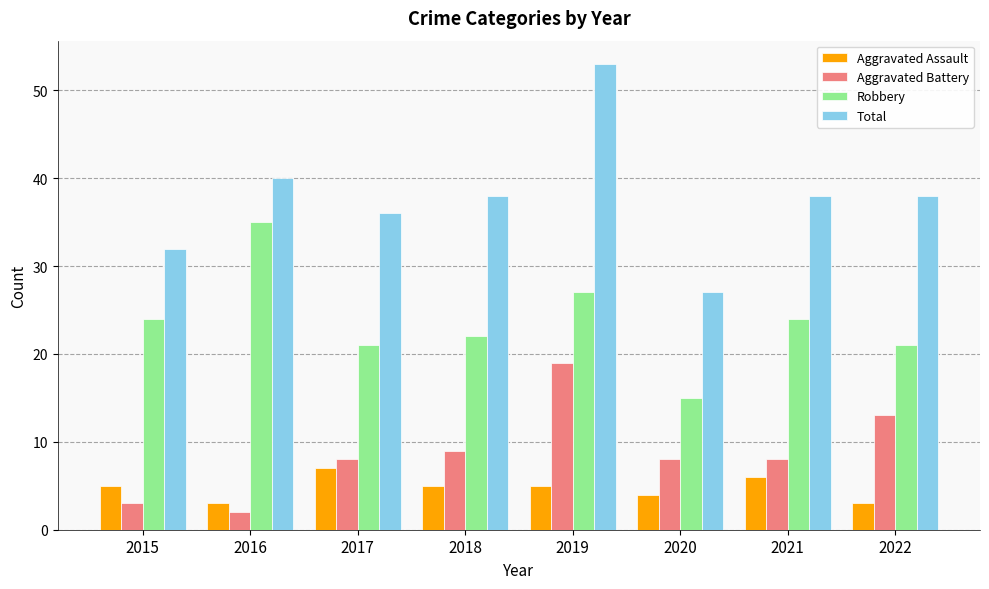

Where is Aggravated Battery nearest to the value 10?

2018